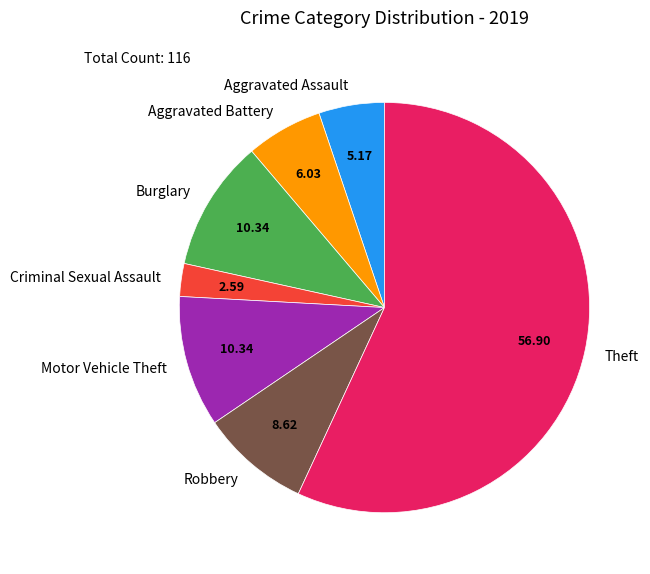

Which has a higher value, Burglary or Robbery?

Burglary